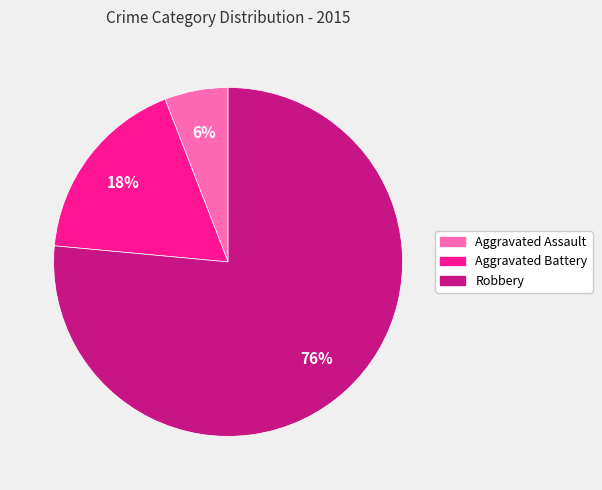

How many segments does this pie chart have?

3